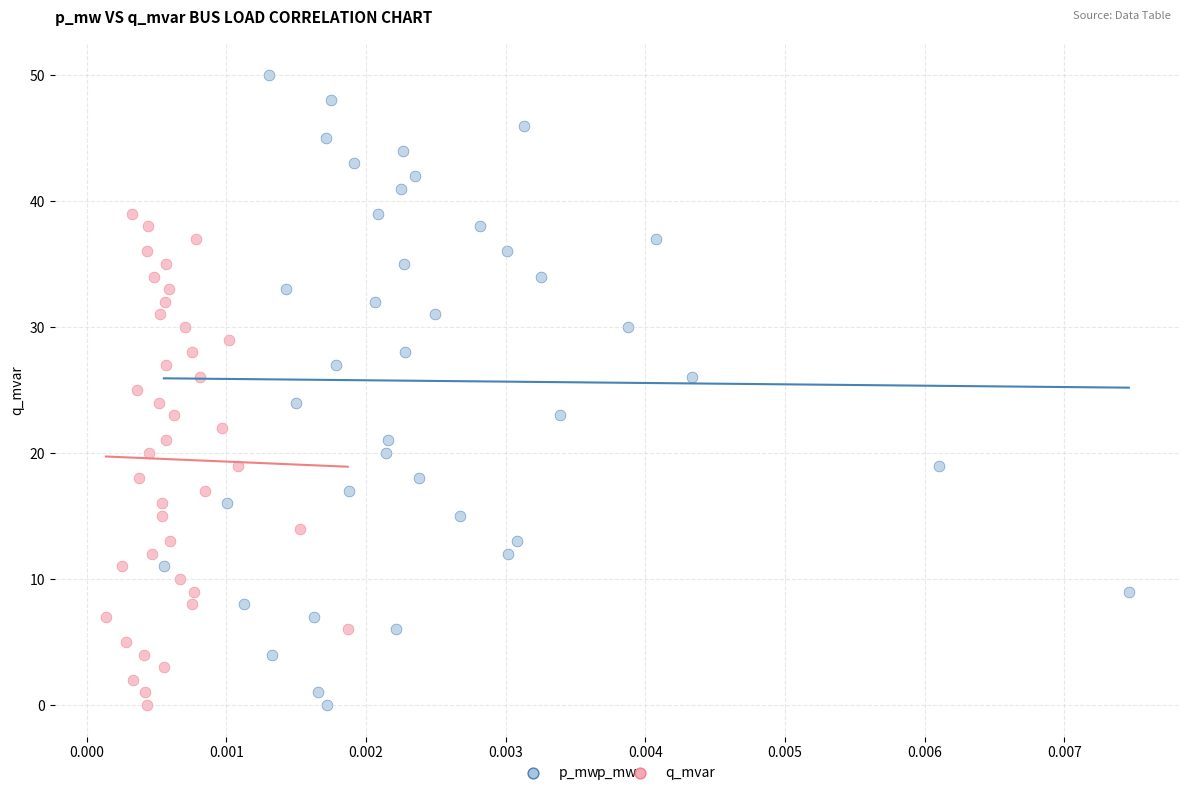

Which series reaches the maximum Y coordinate?

p_mw